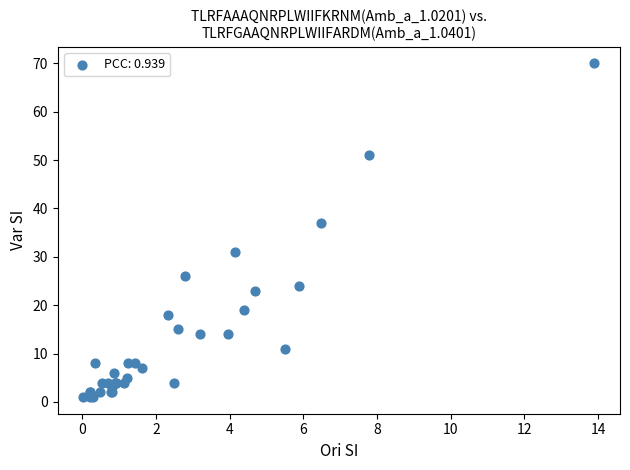

What Y value in the scatter plot is closest to 35?

37